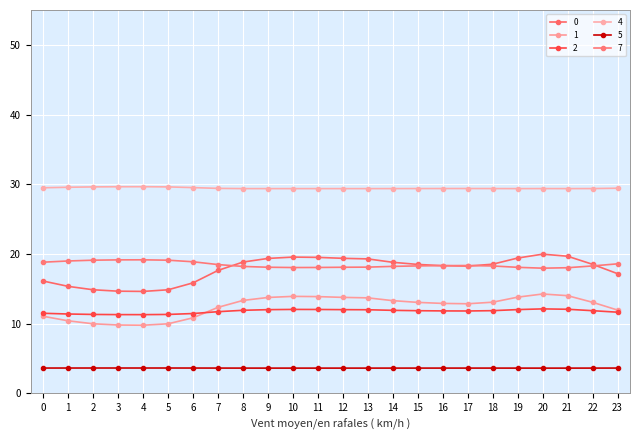

Which has a higher value, 23 or 7?

7